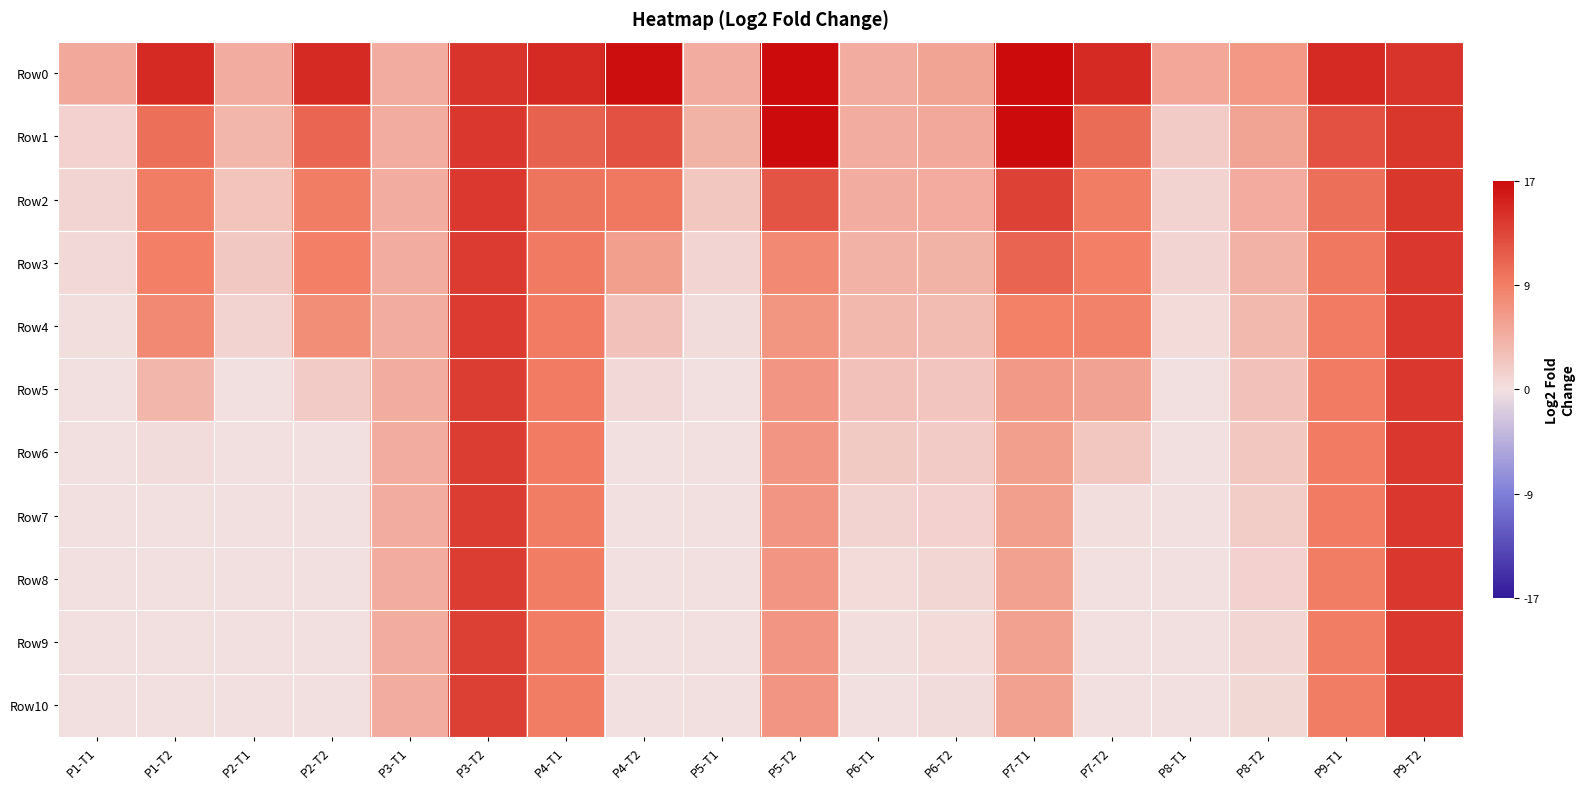

Which category has the highest value across all series?

P5-T2